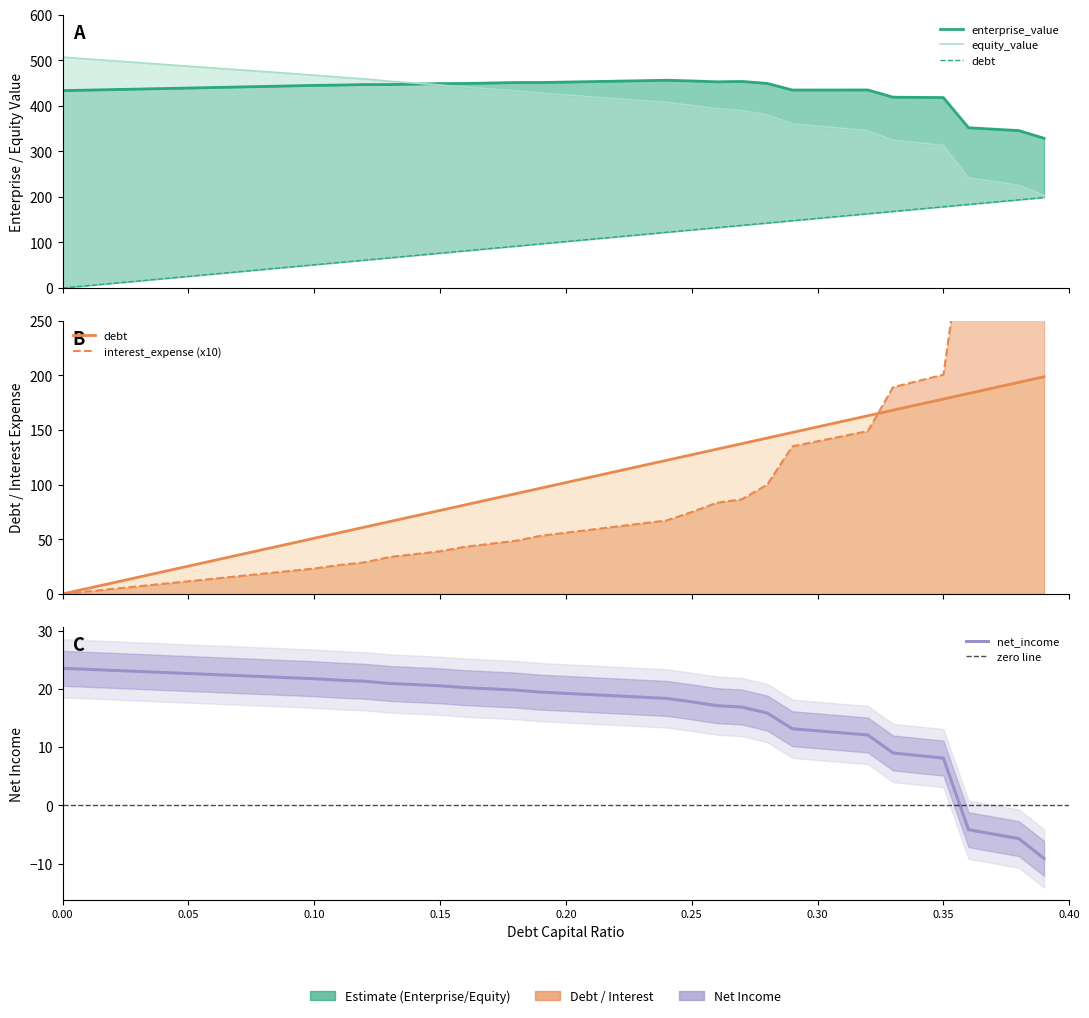

Does the chart have visible grid lines?

No